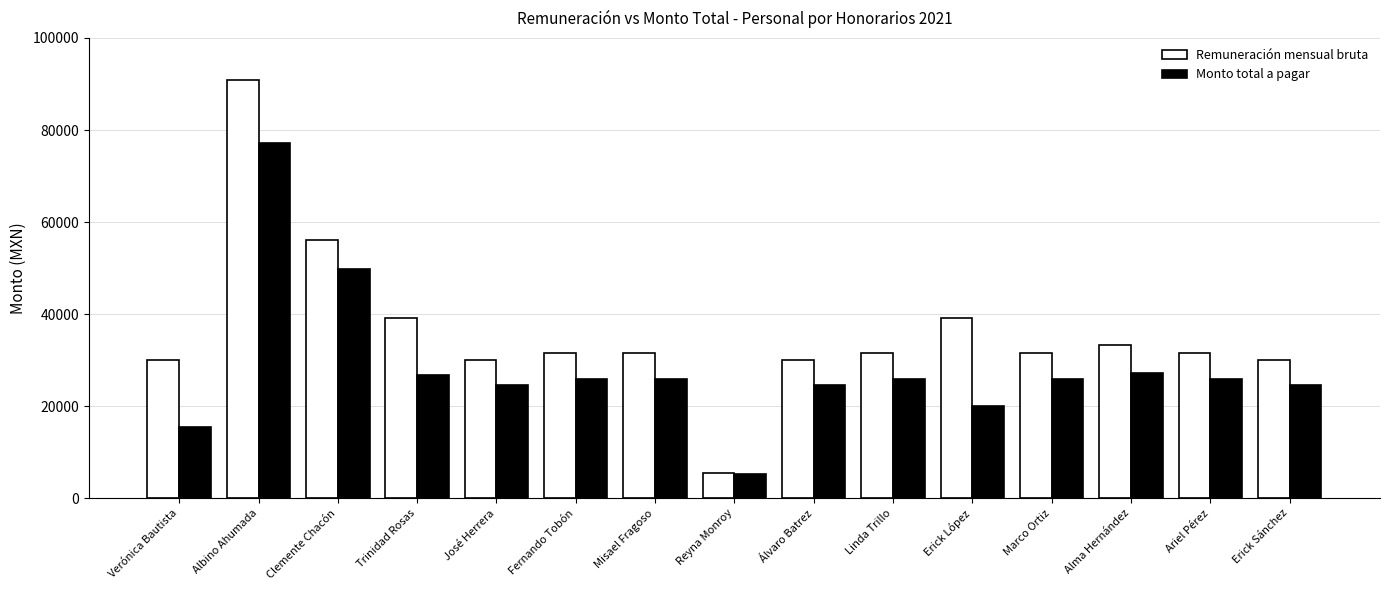

Does the chart contain any negative values?

No